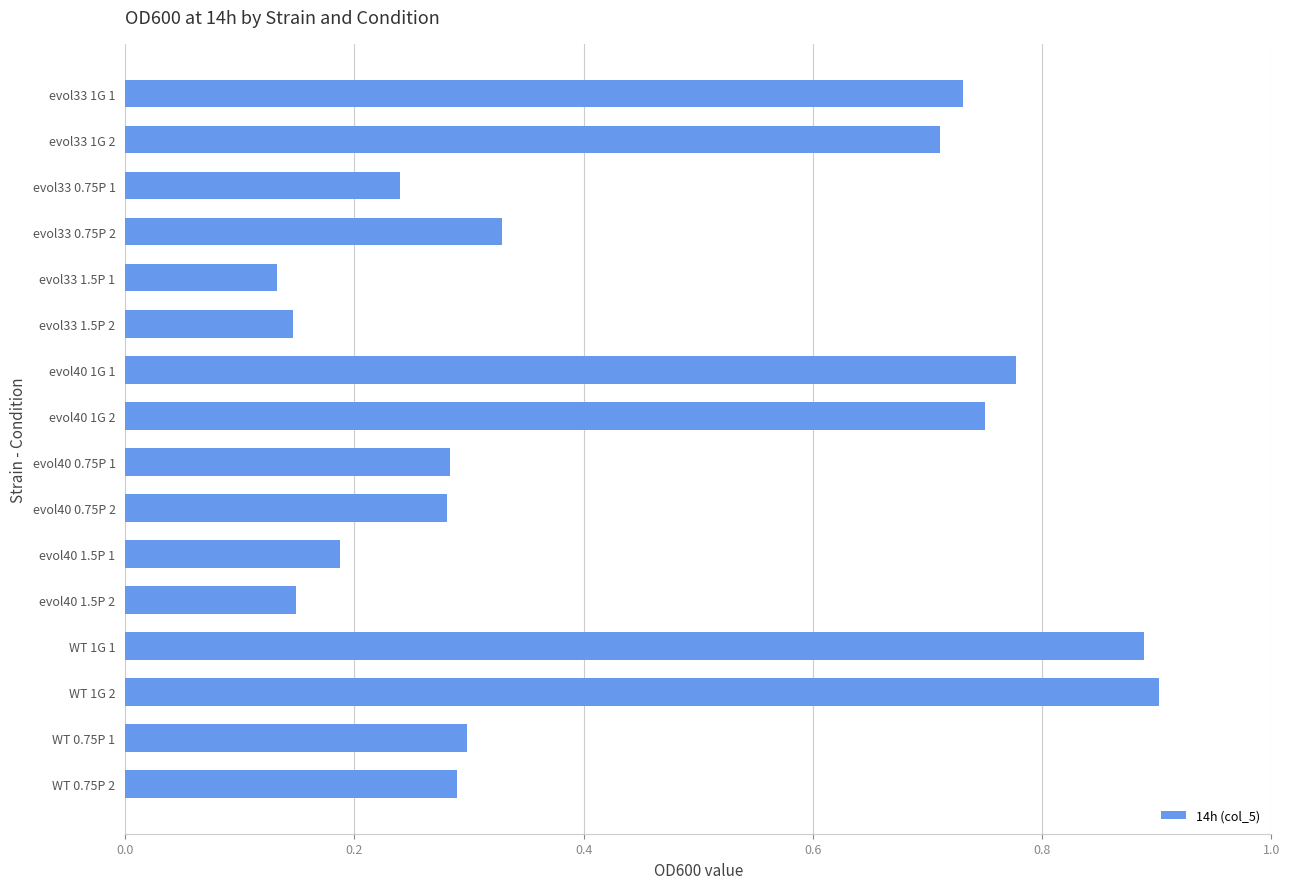

What is the label of the 11th bar from the top?

evol40 1.5P 1